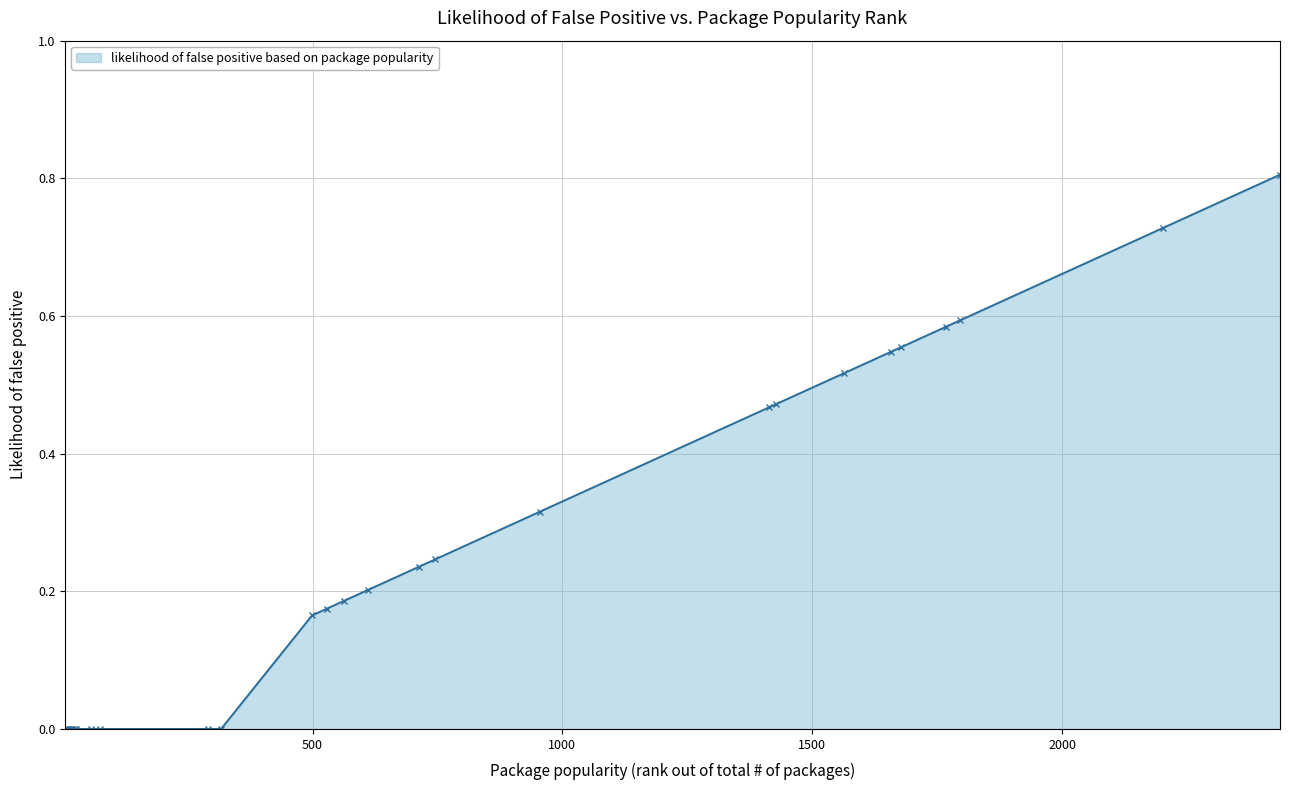

What is the difference between the maximum and minimum values?

0.8